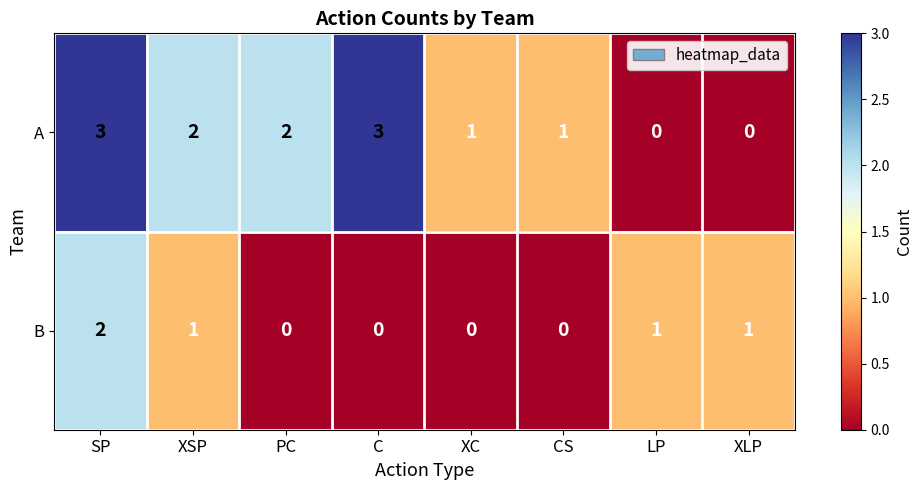

What is the difference between the second highest and second lowest values in the A series?

3